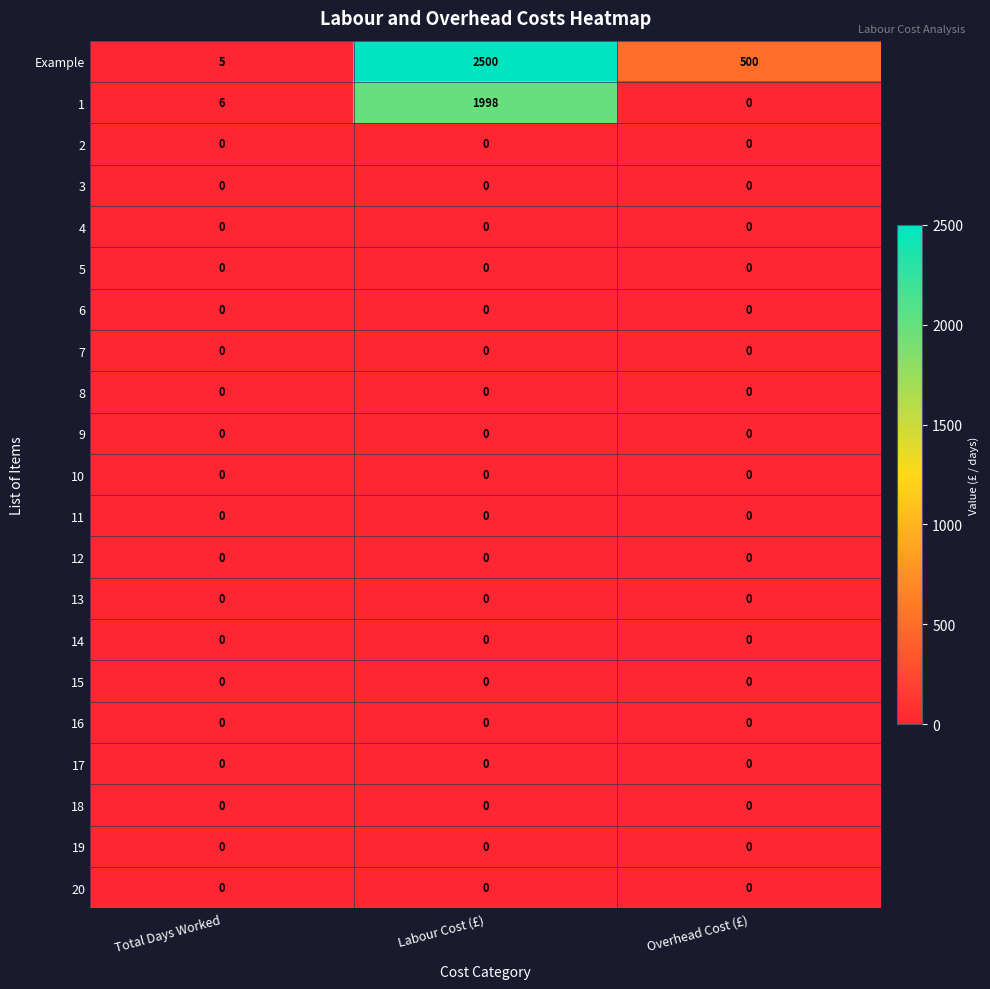

What is the difference between the highest and lowest values at Total Days Worked?

6